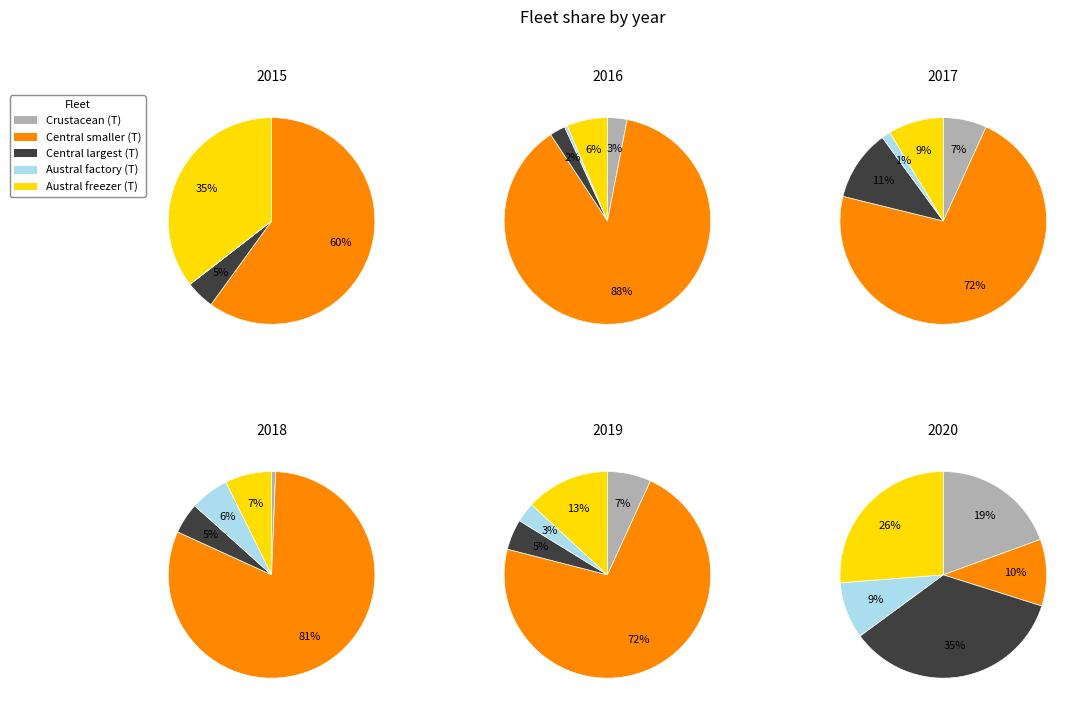

To the nearest percent, what is the difference between the 5 and 4 slice percentages?

9%